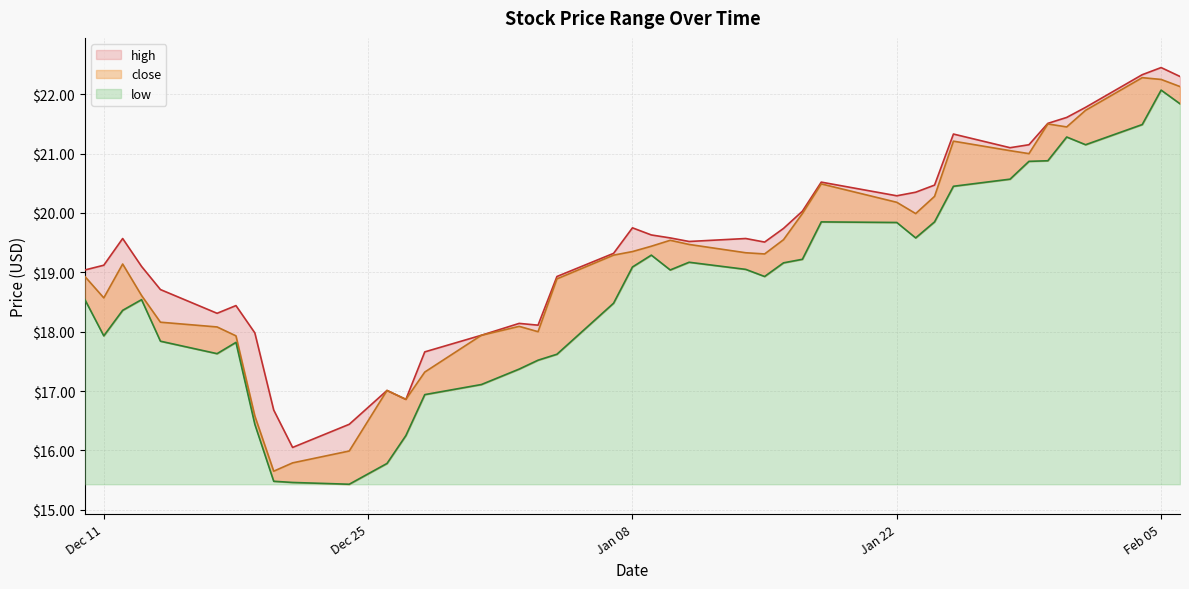

What is the average value of the low series?

18.7